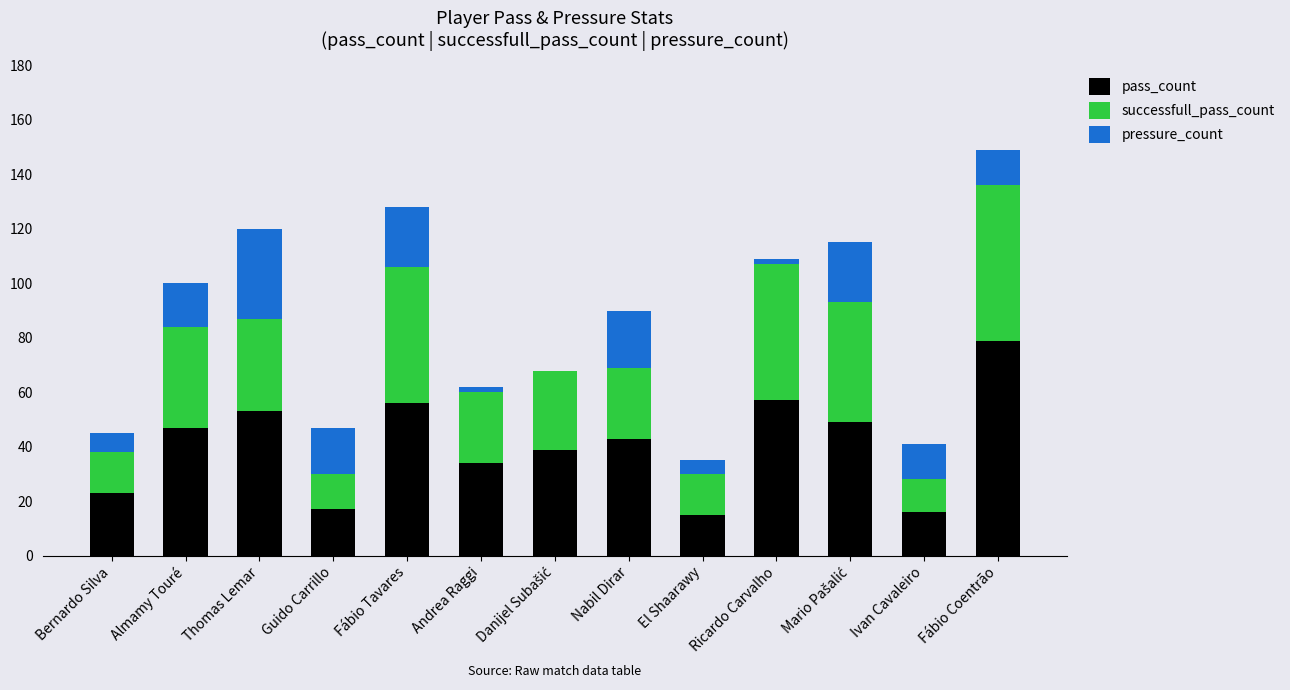

True or false: pass_count has a value of 29 at Thomas Lemar.

False